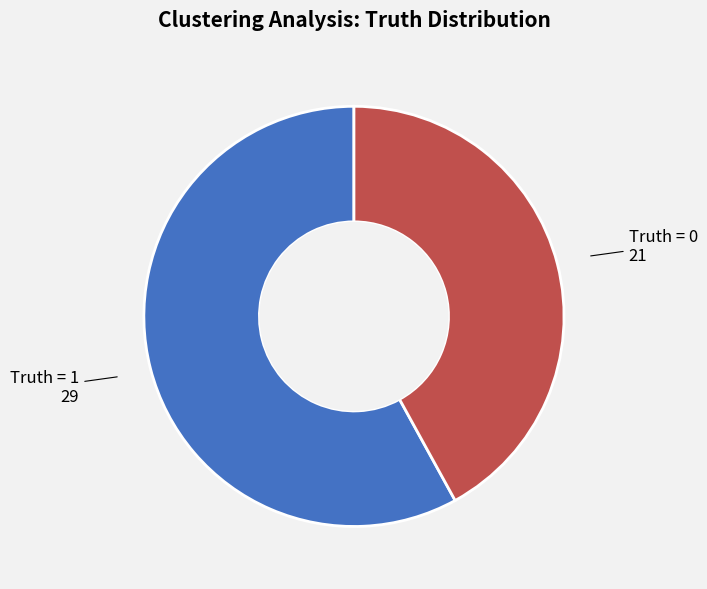

Does any single category account for the majority?

Yes